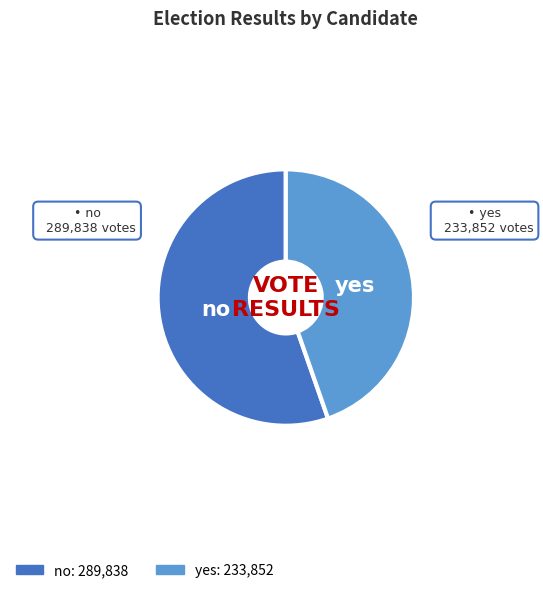

Does any single category account for the majority?

Yes